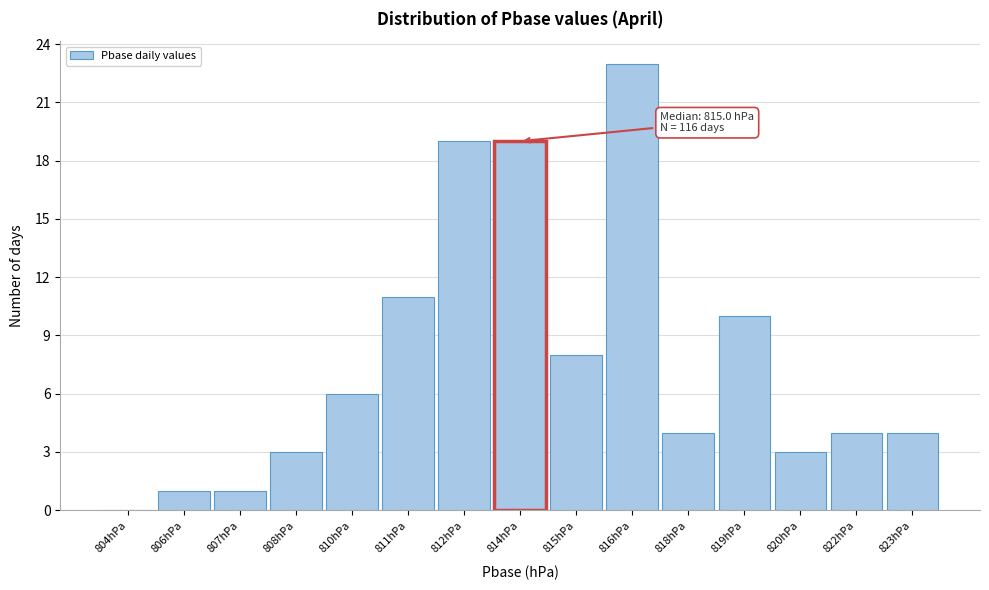

Reading left to right, transcribe all the data shown in this chart.

804hPa=0	806hPa=1	807hPa=1	808hPa=3	810hPa=6	811hPa=11	812hPa=19	814hPa=19	815hPa=8	816hPa=23	818hPa=4	819hPa=10	820hPa=3	822hPa=4	823hPa=4